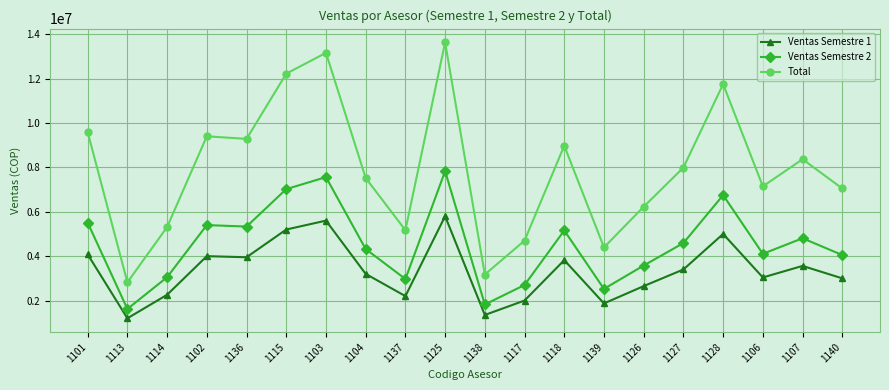

Does the chart have visible grid lines?

Yes